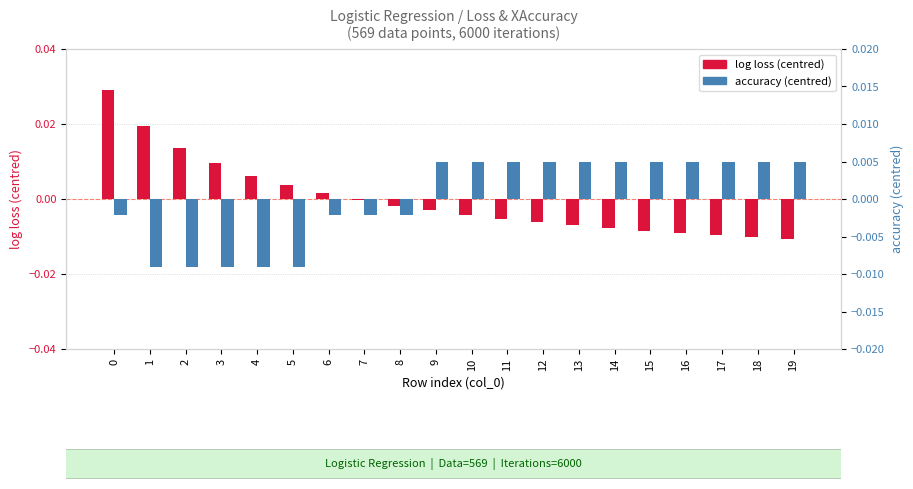

How many data points in log loss (centred) are above 0?

7